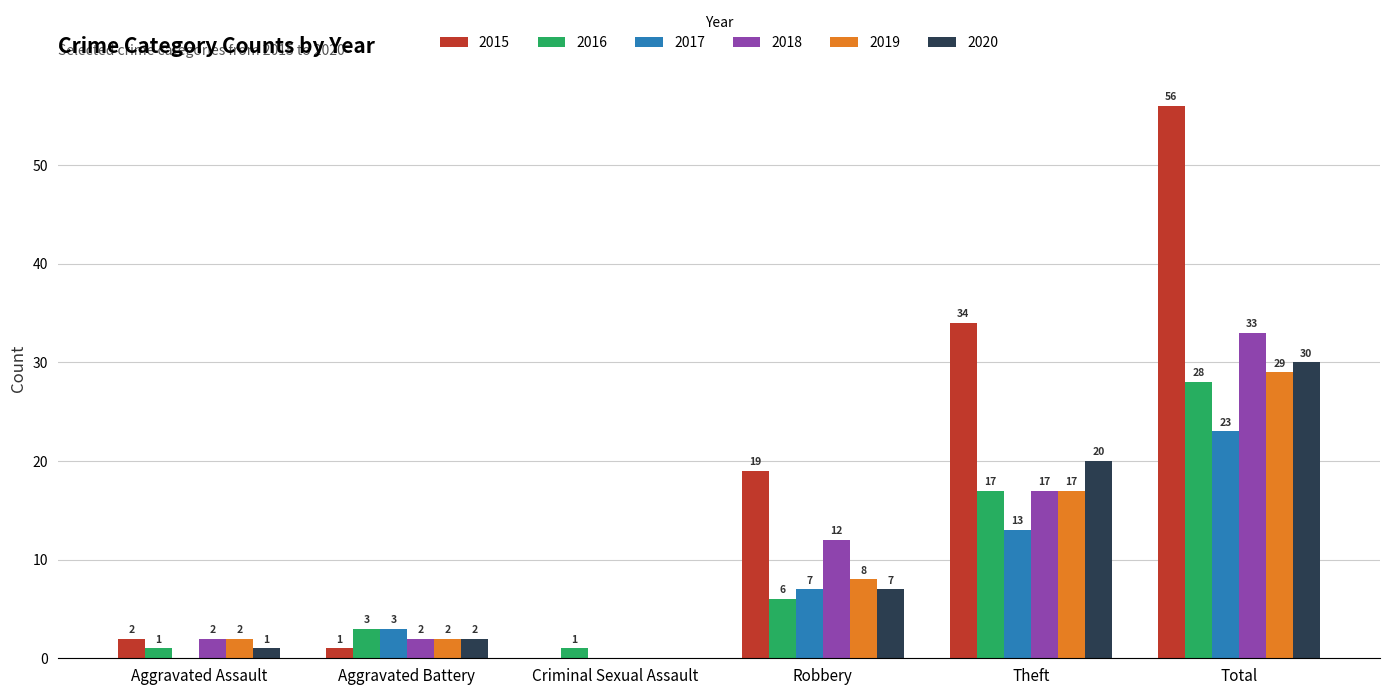

Reading left to right, list all the values displayed in this chart.

2015: 2	1	0	19	34	56
2016: 1	3	1	6	17	28
2017: 0	3	0	7	13	23
2018: 2	2	0	12	17	33
2019: 2	2	0	8	17	29
2020: 1	2	0	7	20	30